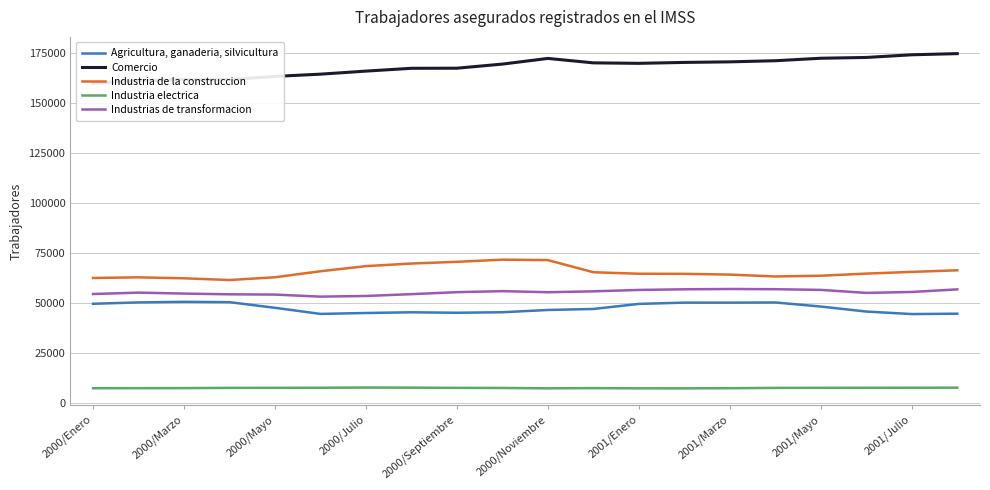

The value of Industrias de transformacion at 2000/Septiembre is 11930. True or false?

False